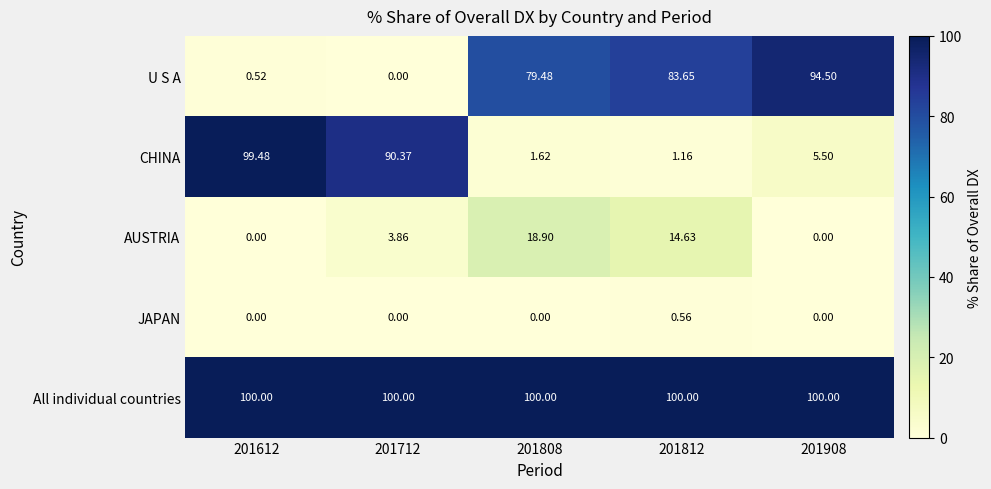

Rank the series by their maximum value, from highest to lowest.

All individual countries, CHINA, U S A, AUSTRIA, JAPAN